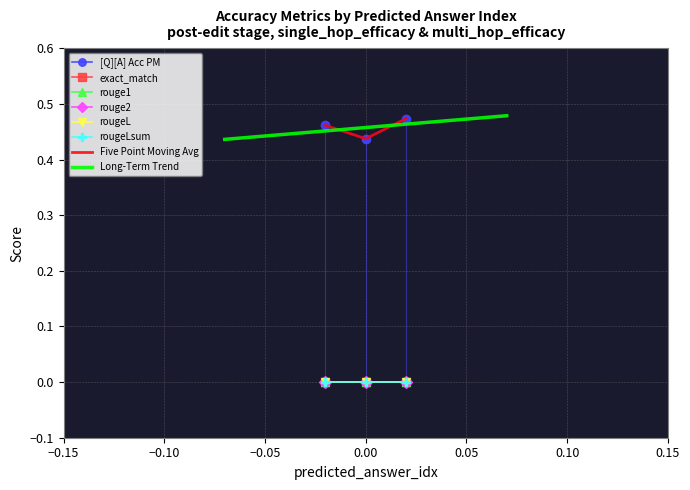

Reading left to right, list all the values displayed in this chart.

[Q][A] Acc PM: 0=0.5	0=0.4	0=0.5
exact_match: 0=0.0	0=0.0	0=0.0
rouge1: 0=0.0	0=0.0	0=0.0
rouge2: 0=0.0	0=0.0	0=0.0
rougeL: 0=0.0	0=0.0	0=0.0
rougeLsum: 0=0.0	0=0.0	0=0.0